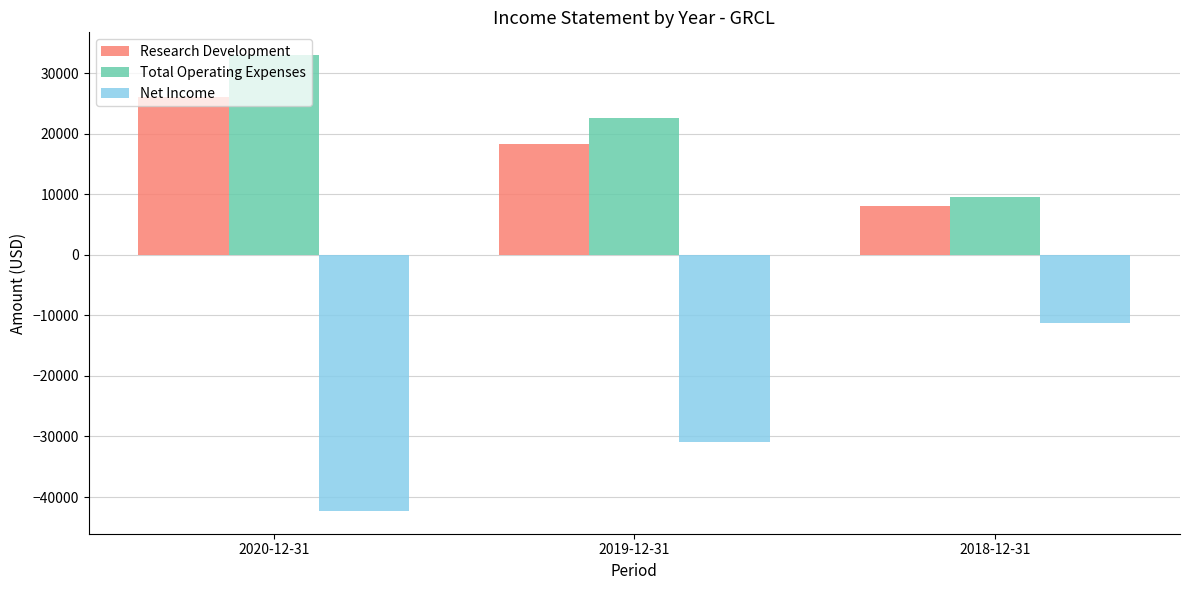

Reading left to right, extract all data points from this chart.

Research Development: 2020-12-31=26000	2019-12-31=18400	2018-12-31=8000
Total Operating Expenses: 2020-12-31=33000	2019-12-31=22600	2018-12-31=9600
Net Income: 2020-12-31=-42300	2019-12-31=-30900	2018-12-31=-11200